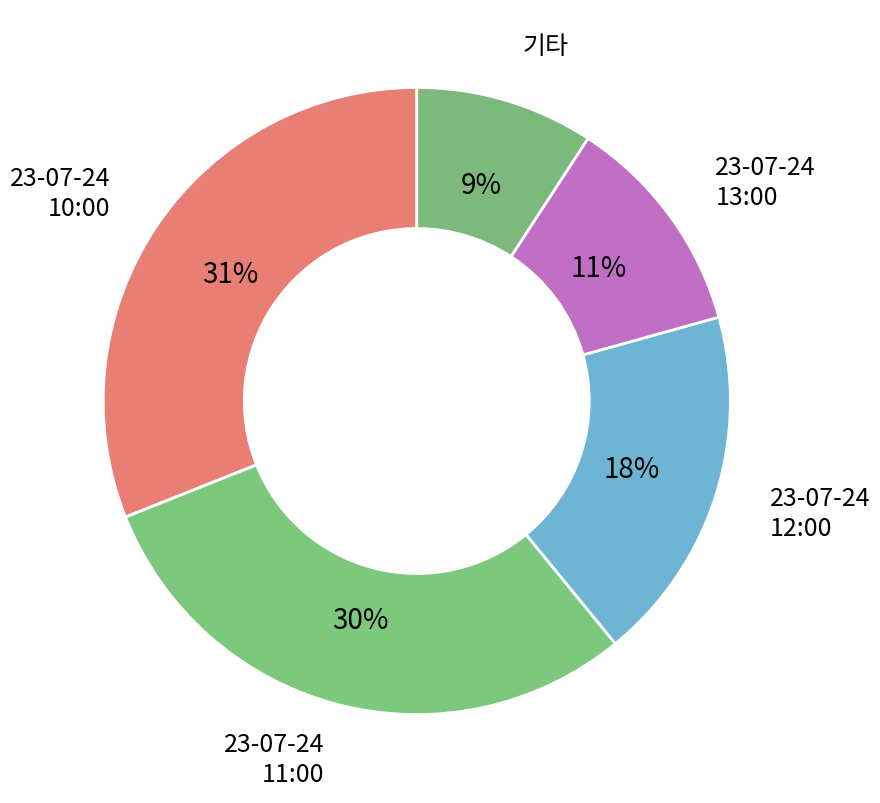

Count the number of slices in the pie.

5